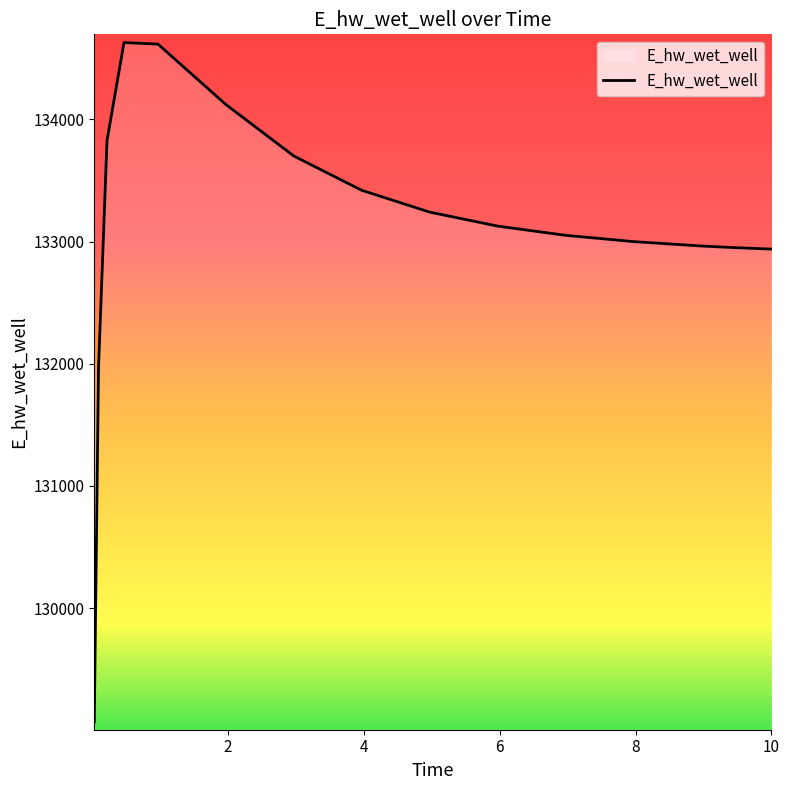

What is the smallest value displayed?

129070.3